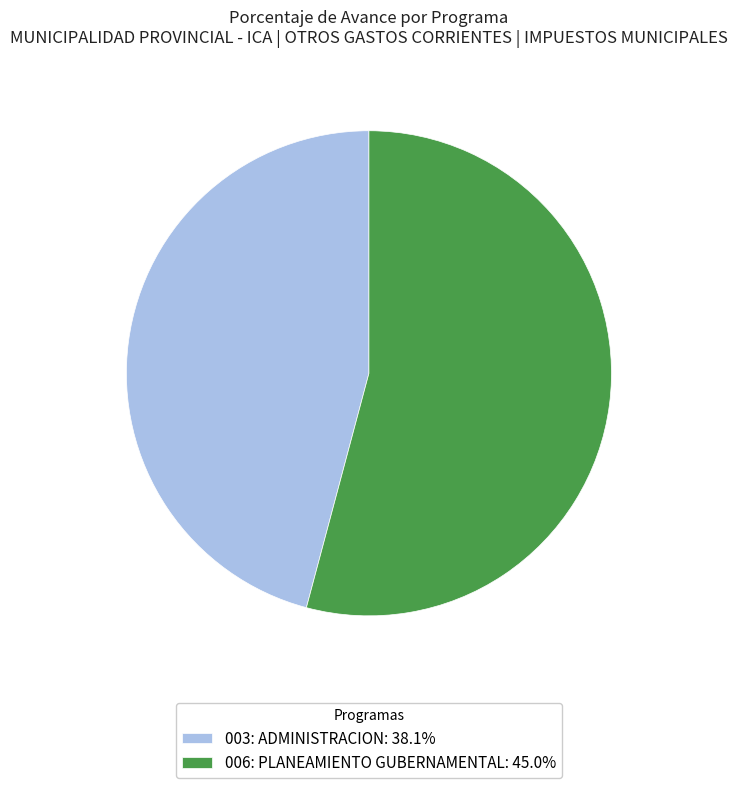

Rank the categories by value from lowest to highest.

003: ADMINISTRACION, 006: PLANEAMIENTO GUBERNAMENTAL